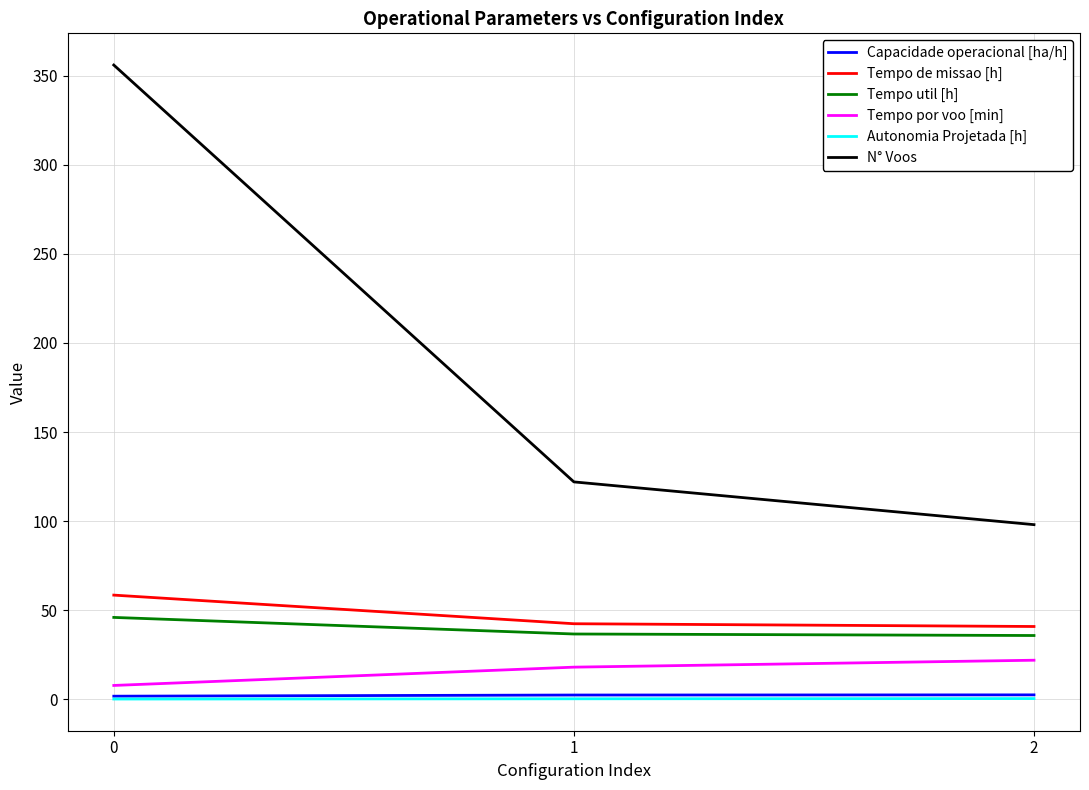

What is the total value across all series at 2?

199.3